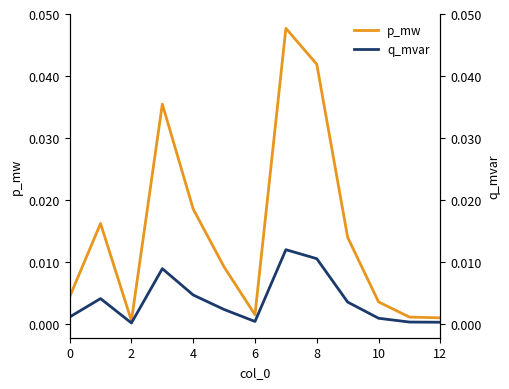

Rank the series by their maximum value, from highest to lowest.

p_mw, q_mvar